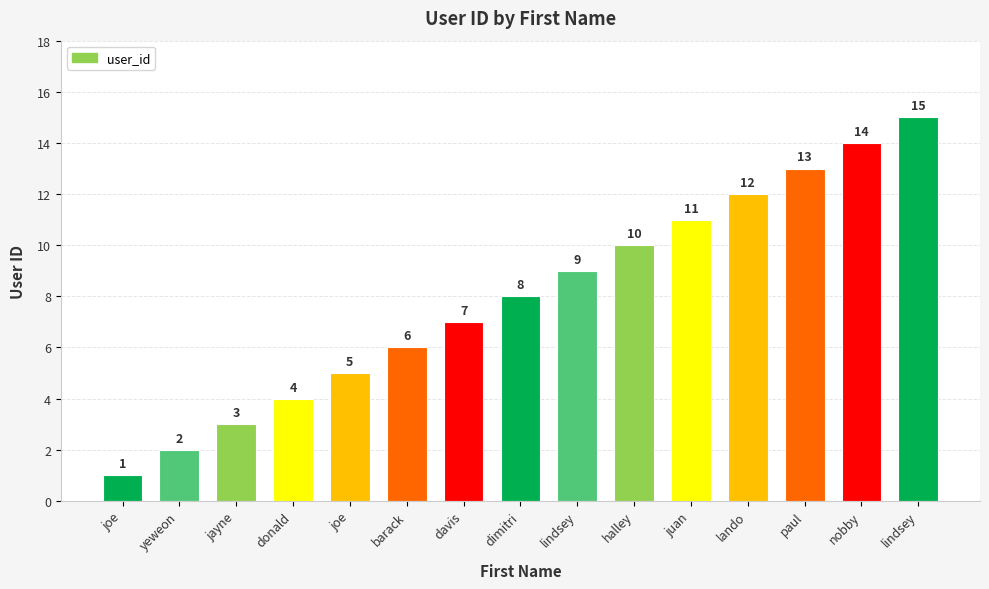

The chart shows a value of 14 at nobby. True or false?

True